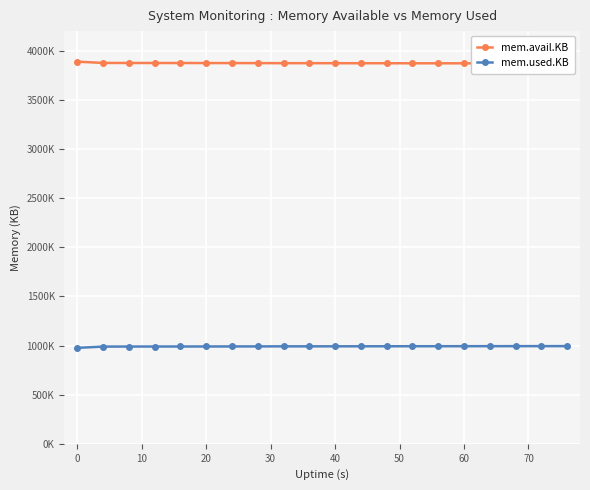

Which series has the widest spread of values?

mem.used.KB